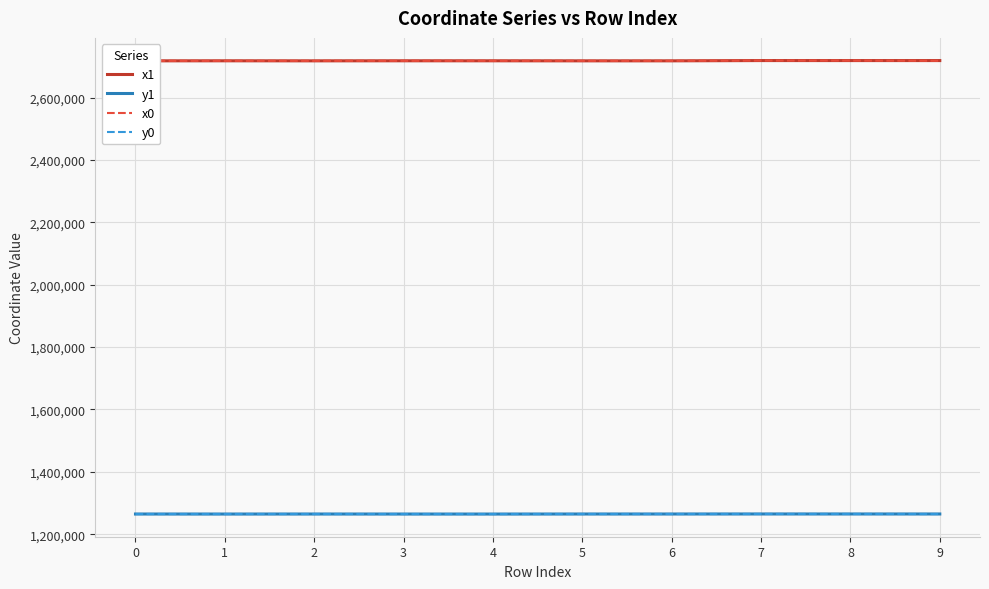

What is the spread (max minus min) of values at 3?

1452913.9